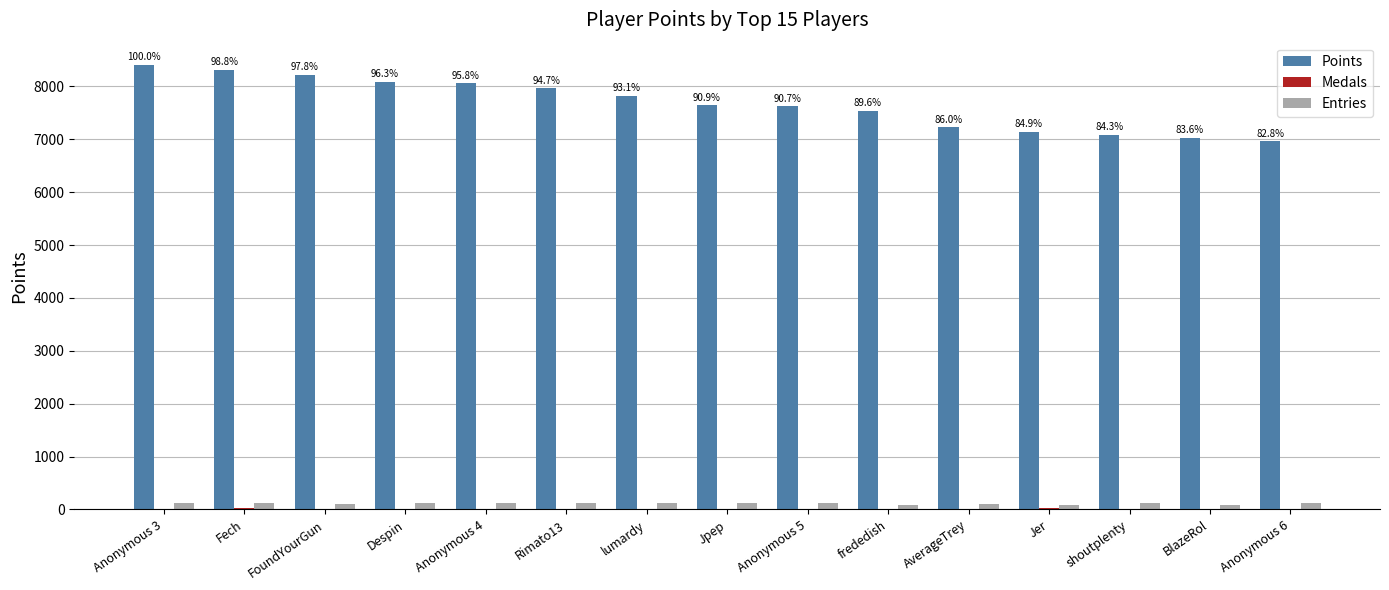

The value of Points at shoutplenty is 7084. True or false?

True